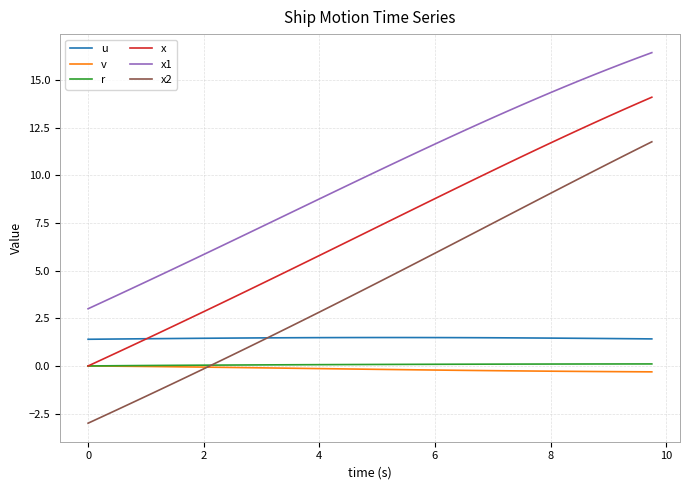

What is the minimum value for x2?

-3.0